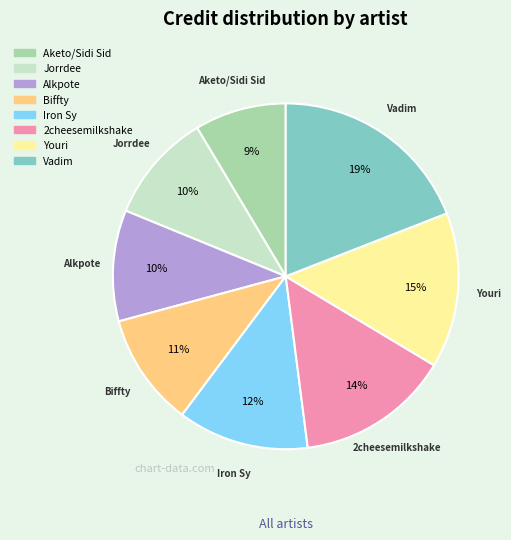

To the nearest percent, what is the average slice percentage?

12%